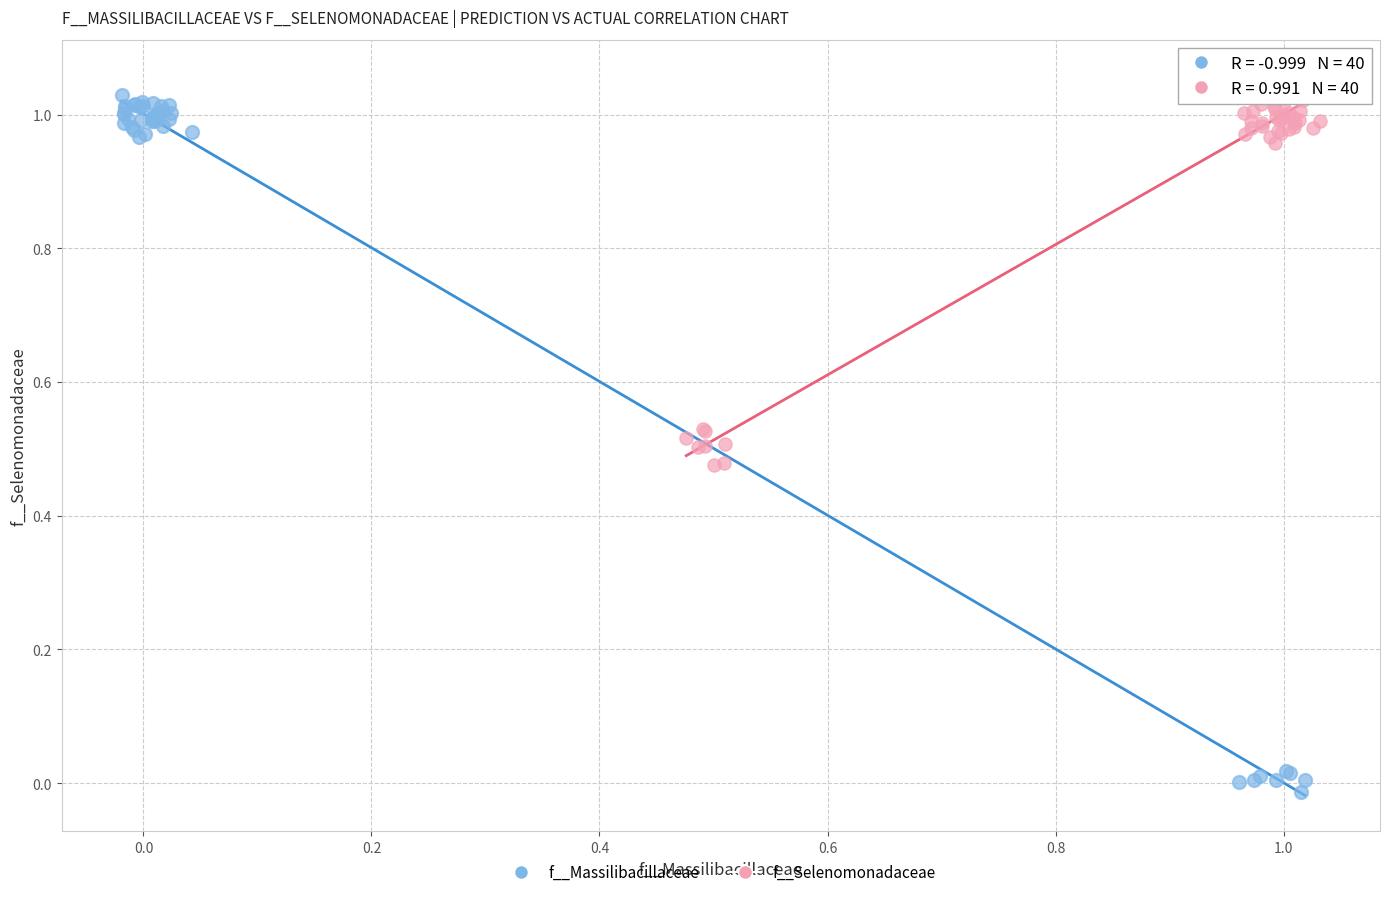

Which series has the largest Y range (max minus min)?

f__Massilibacillaceae